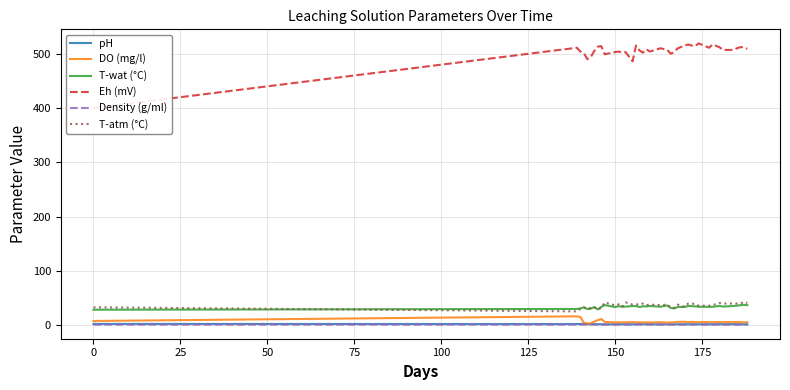

True or false: T-atm (°C) has more than 1 interior local peaks.

True